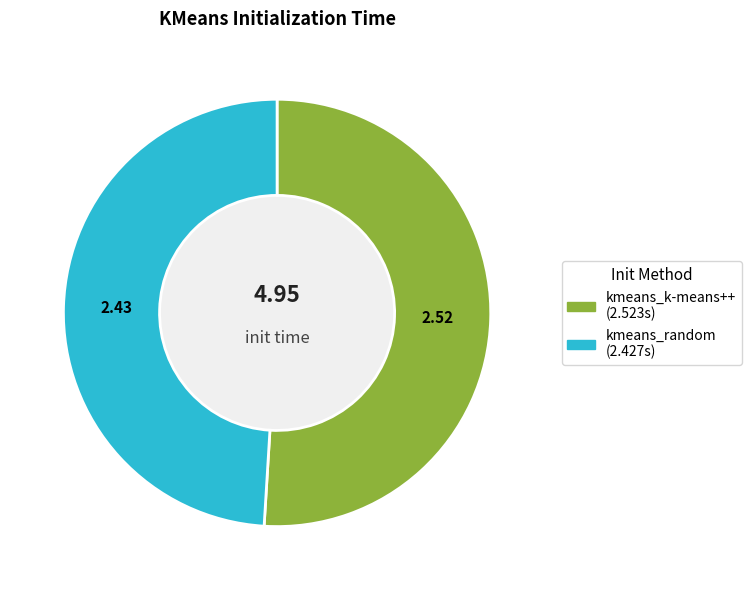

Is kmeans_k-means++ the majority of the pie?

Yes